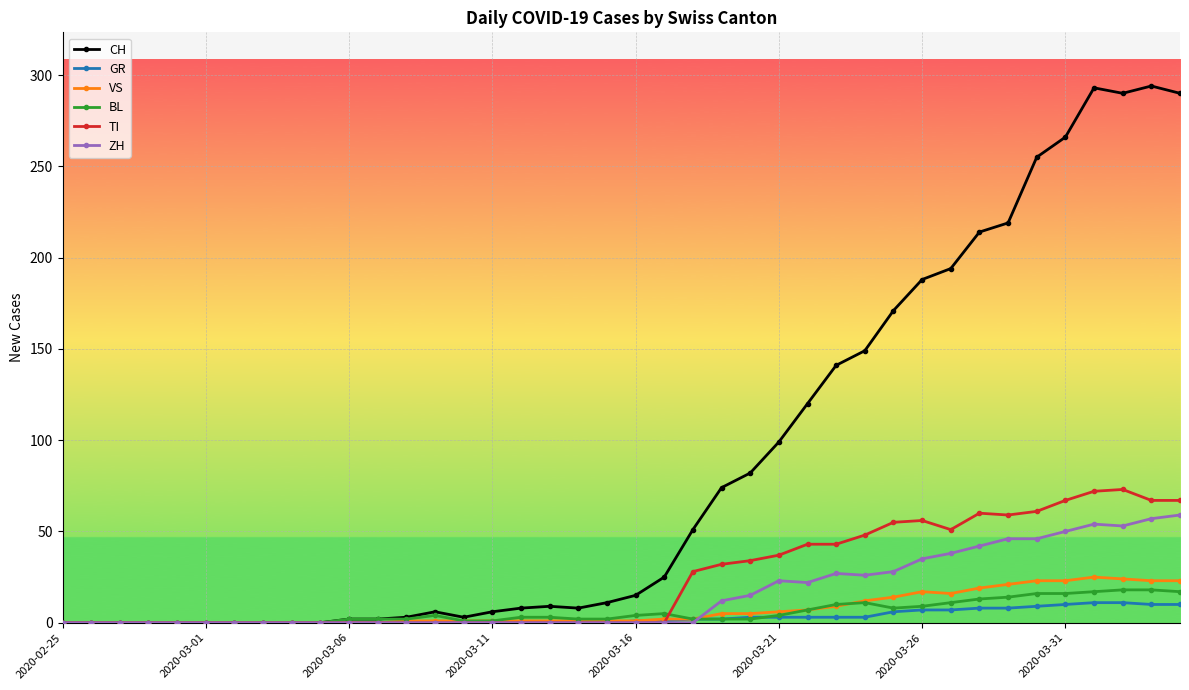

Which series has the widest spread of values?

CH